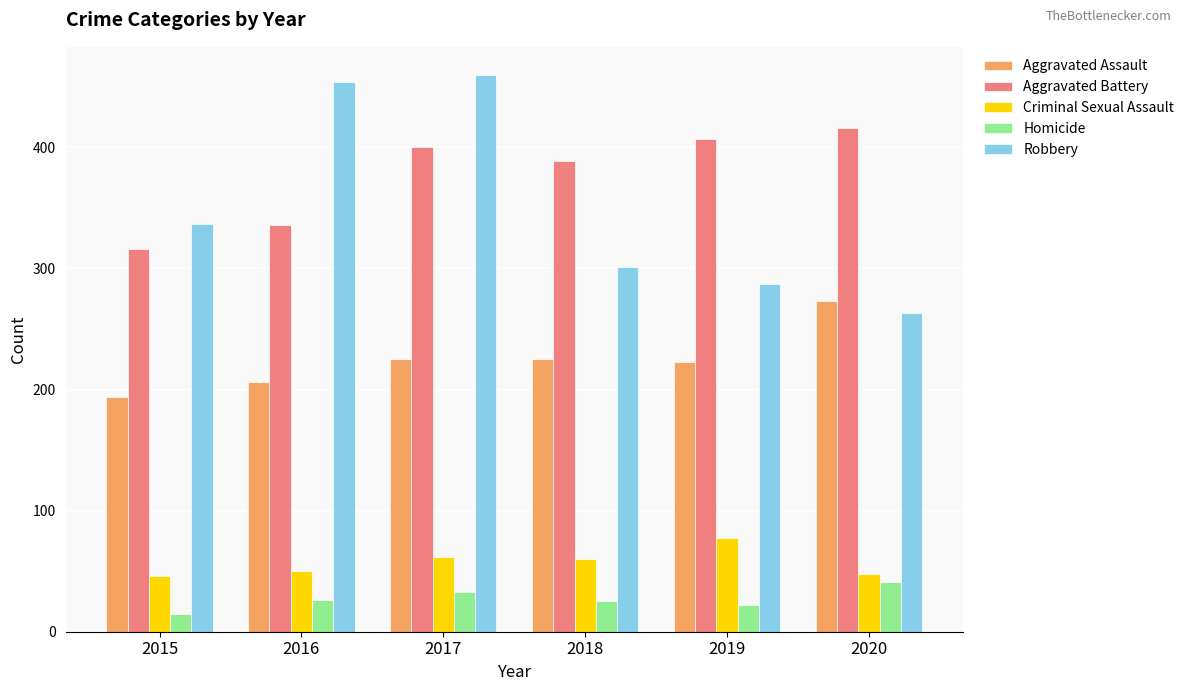

How many bars are there in total?

30